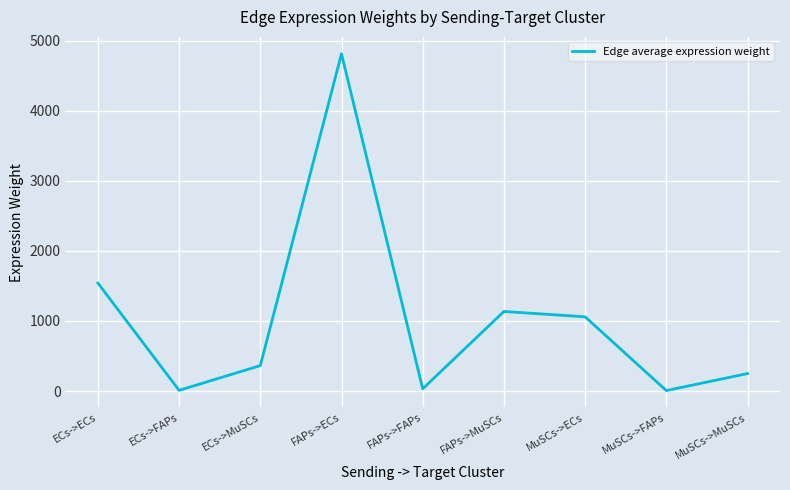

Where does the data first go above 363?

ECs->ECs